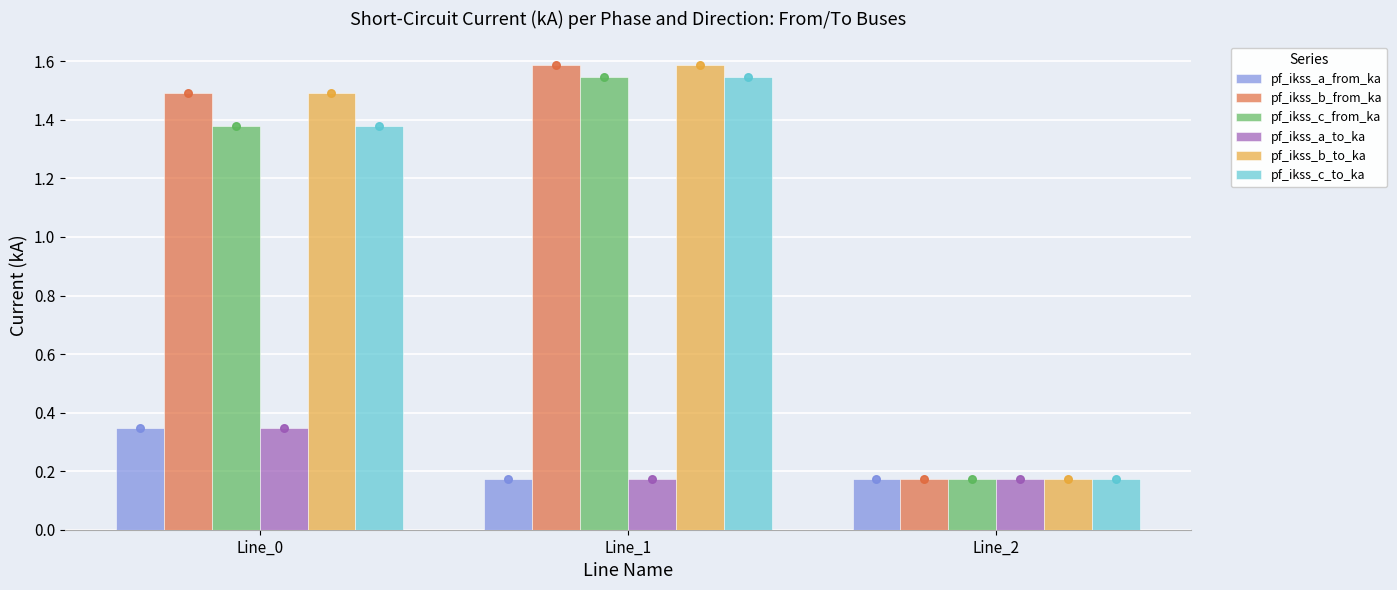

What is the total value across all series at Line_0?

6.4